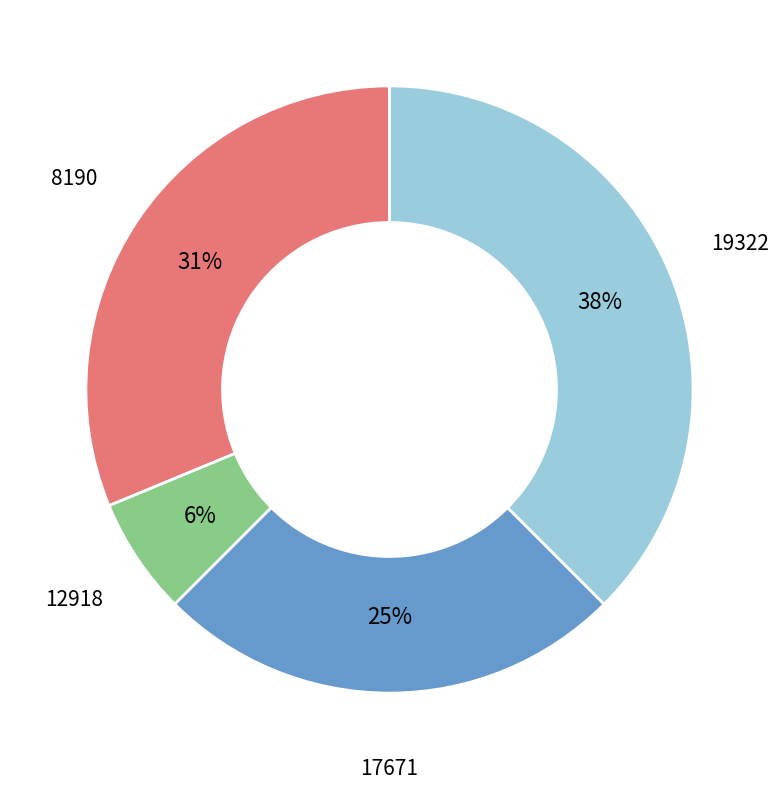

Count the number of slices in the pie.

4